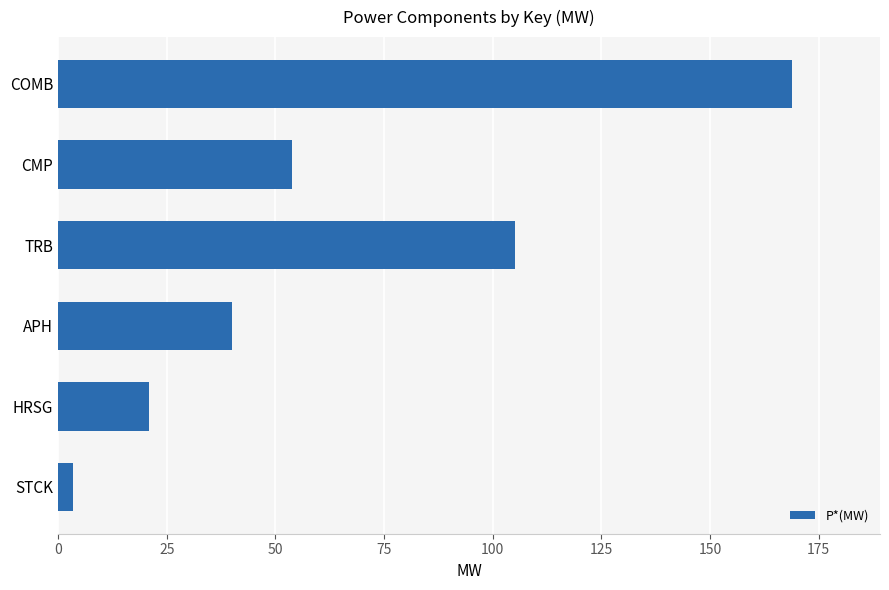

Reading bottom to top, what are all the values shown in this chart?

3.5	20.9	39.9	105.1	53.8	168.9